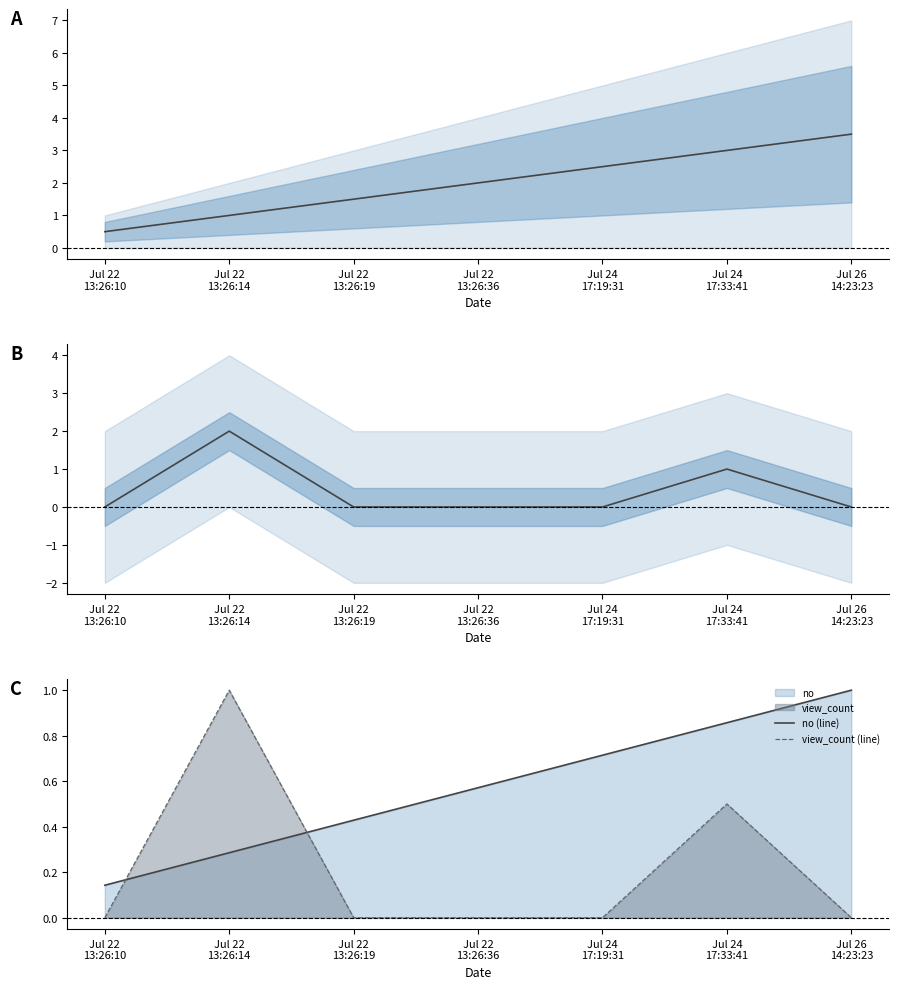

True or false: no (line) and no (mid) cross at least once.

False